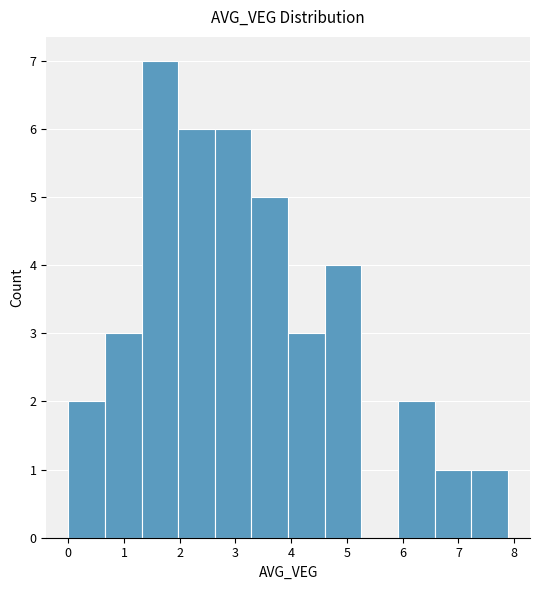

Over which range of the x-axis is the bar tallest?

1.3 to 2.0